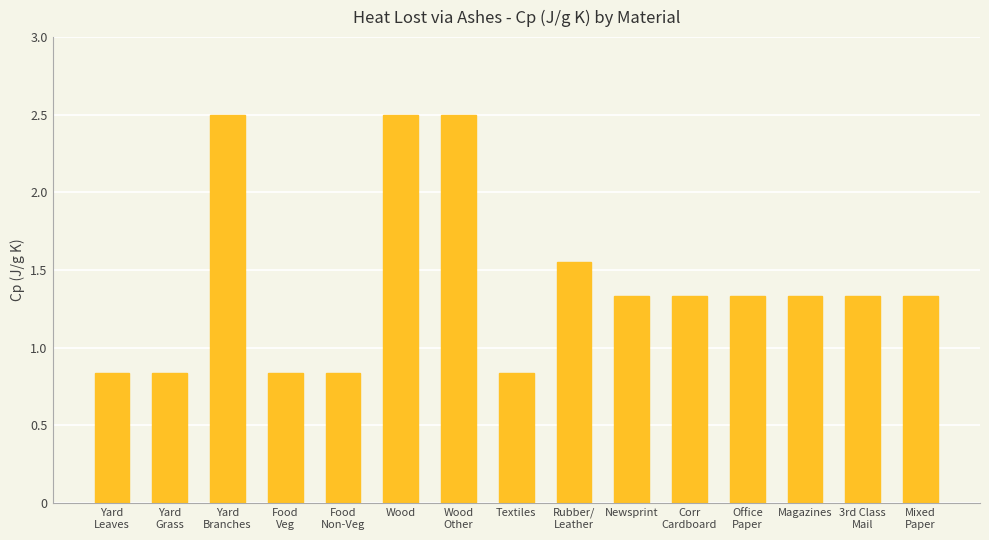

What is the average value?

1.4